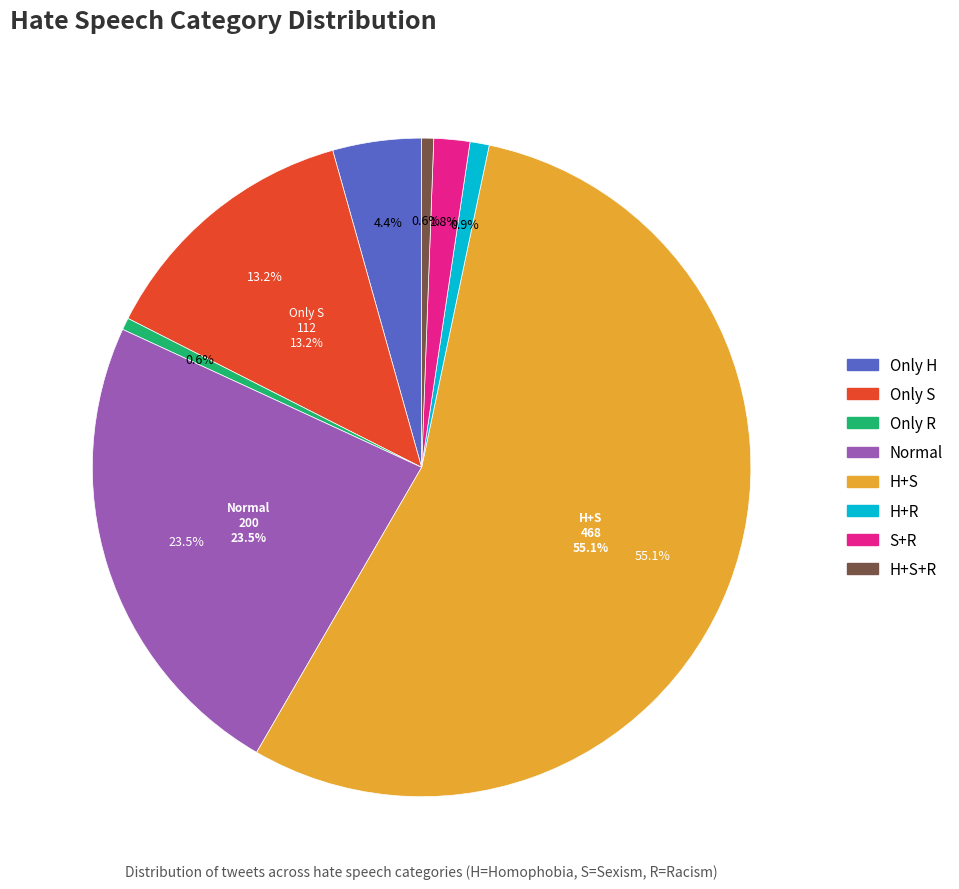

Is there any slice that represents more than half of the pie?

Yes